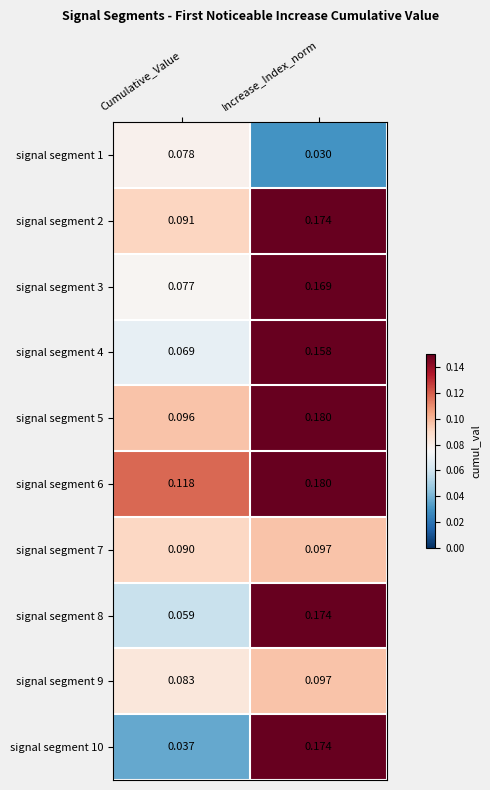

Rank the categories by signal segment 2 value from highest to lowest.

Increase_Index_norm, Cumulative_Value